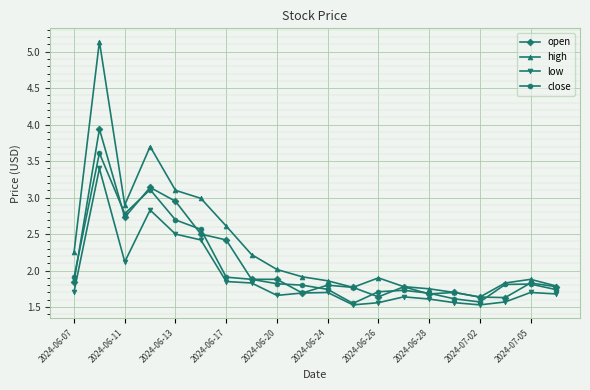

List the series in order of their peak value, highest first.

high, open, close, low